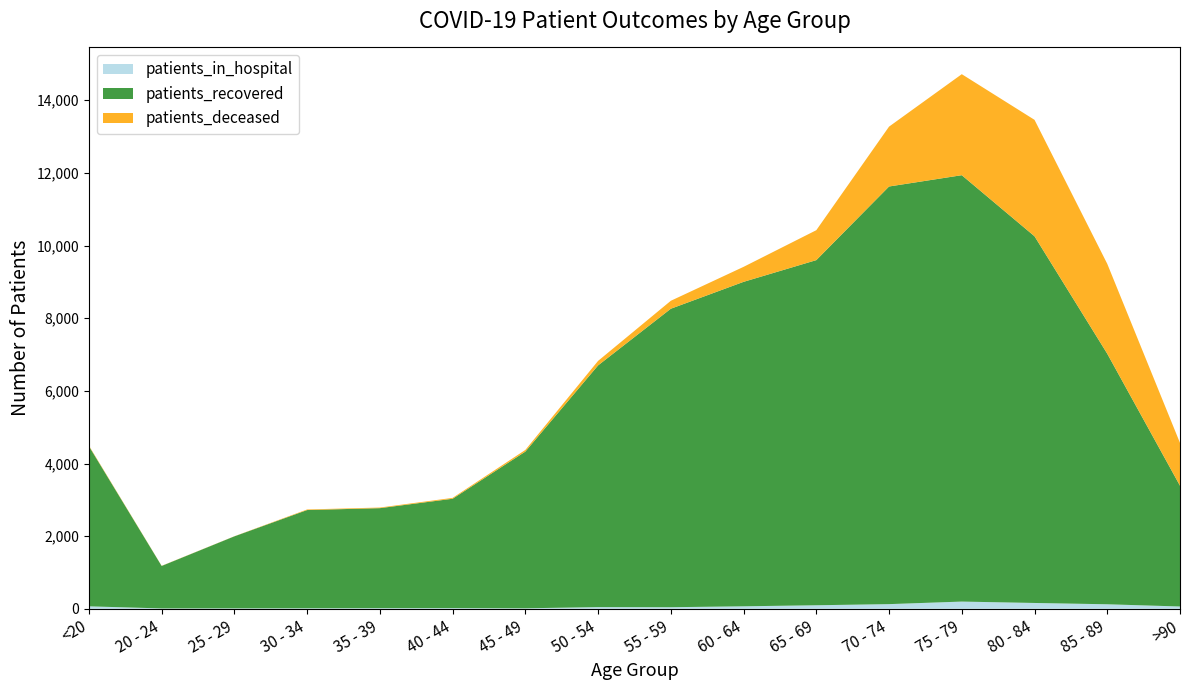

Reading right to left, list all the values displayed in this chart.

patients_in_hospital: >90=64	85 - 89=125	80 - 84=161	75 - 79=199	70 - 74=129	65 - 69=98	60 - 64=69	55 - 59=44	50 - 54=47	45 - 49=14	40 - 44=19	35 - 39=18	30 - 34=15	25 - 29=13	20 - 24=11	<20=68
patients_recovered: >90=3324	85 - 89=6897	80 - 84=10095	75 - 79=11738	70 - 74=11497	65 - 69=9501	60 - 64=8932	55 - 59=8217	50 - 54=6654	45 - 49=4314	40 - 44=3011	35 - 39=2753	30 - 34=2704	25 - 29=1982	20 - 24=1169	<20=4410
patients_deceased: >90=1179	85 - 89=2475	80 - 84=3205	75 - 79=2781	70 - 74=1648	65 - 69=824	60 - 64=413	55 - 59=219	50 - 54=124	45 - 49=46	40 - 44=24	35 - 39=17	30 - 34=16	25 - 29=3	20 - 24=4	<20=16